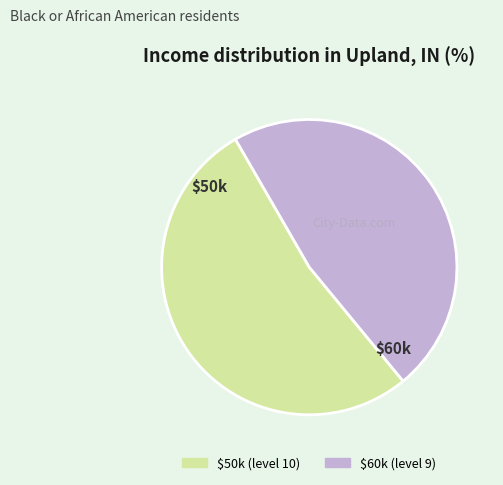

What is the largest slice in the pie chart?

$50k